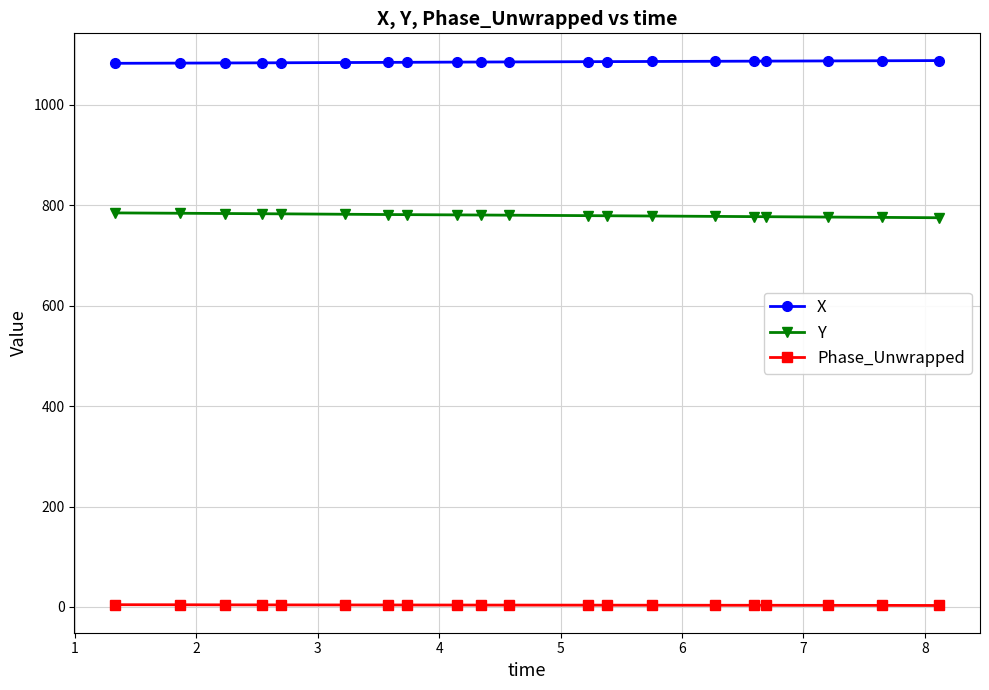

List the series in order of their peak value, highest first.

X, Y, Phase_Unwrapped